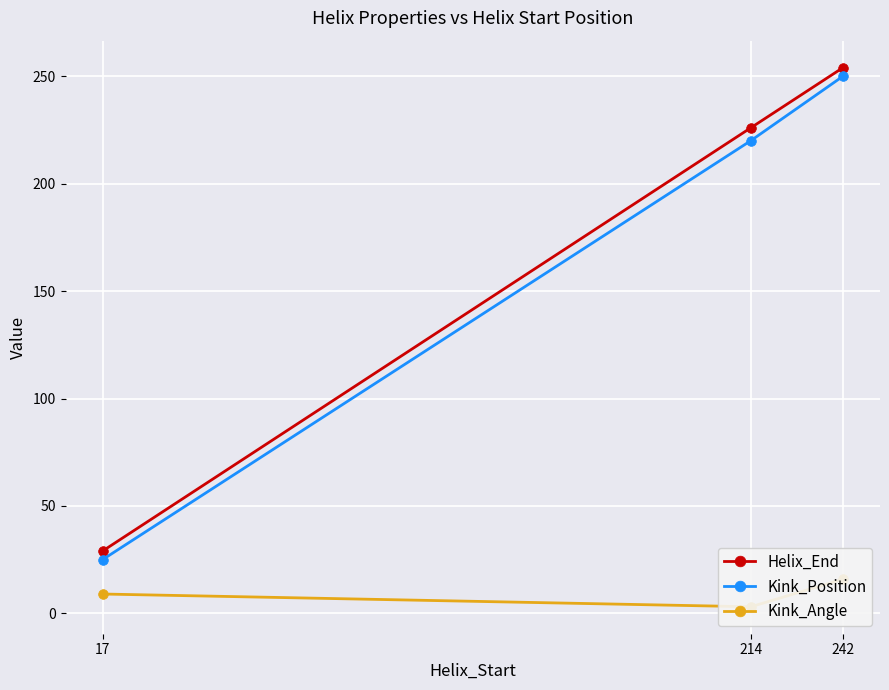

What is the approximate value of Kink_Position at 242?

250